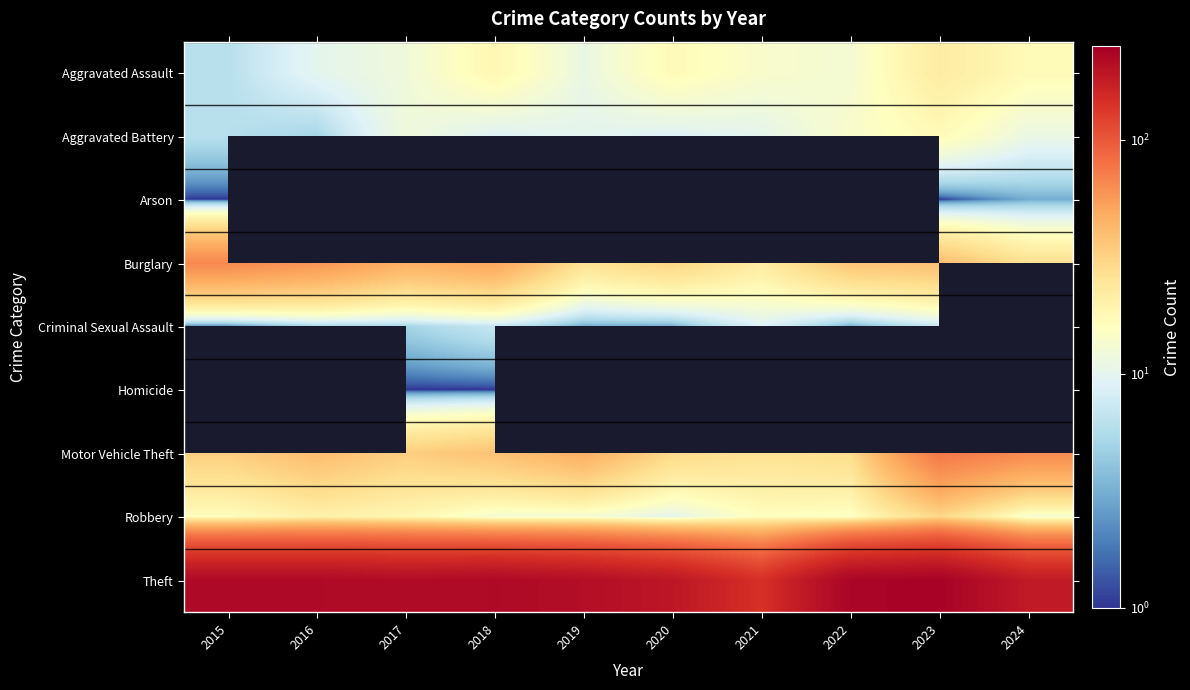

What is the approximate value of Motor Vehicle Theft at 2017?

33.0